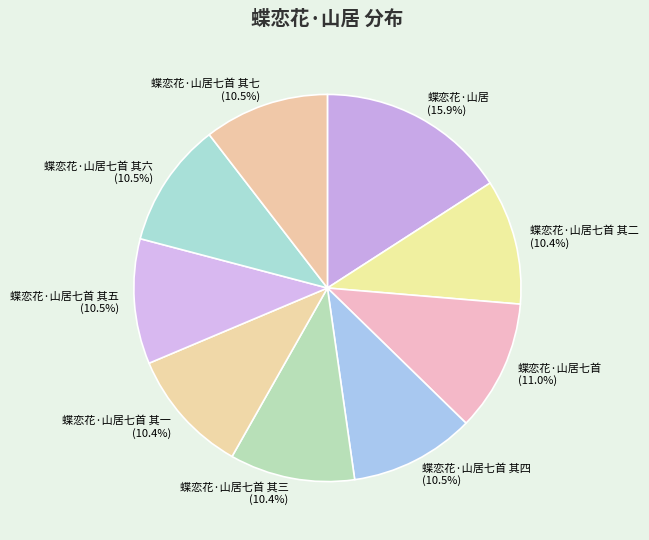

Count the number of slices in the pie.

9